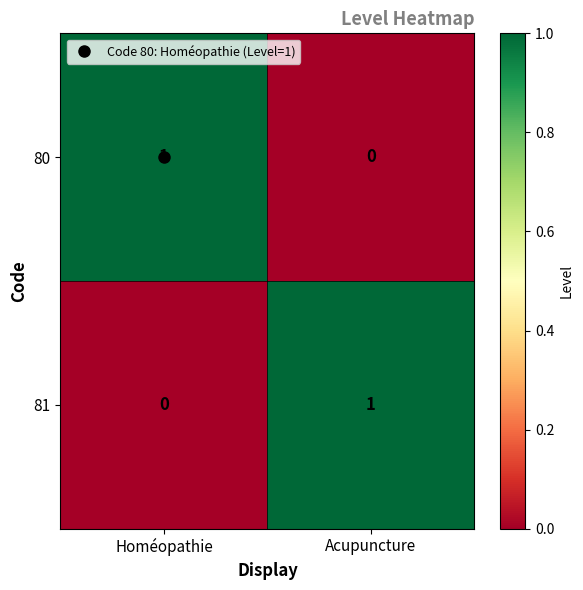

How many data points does each series have?

2